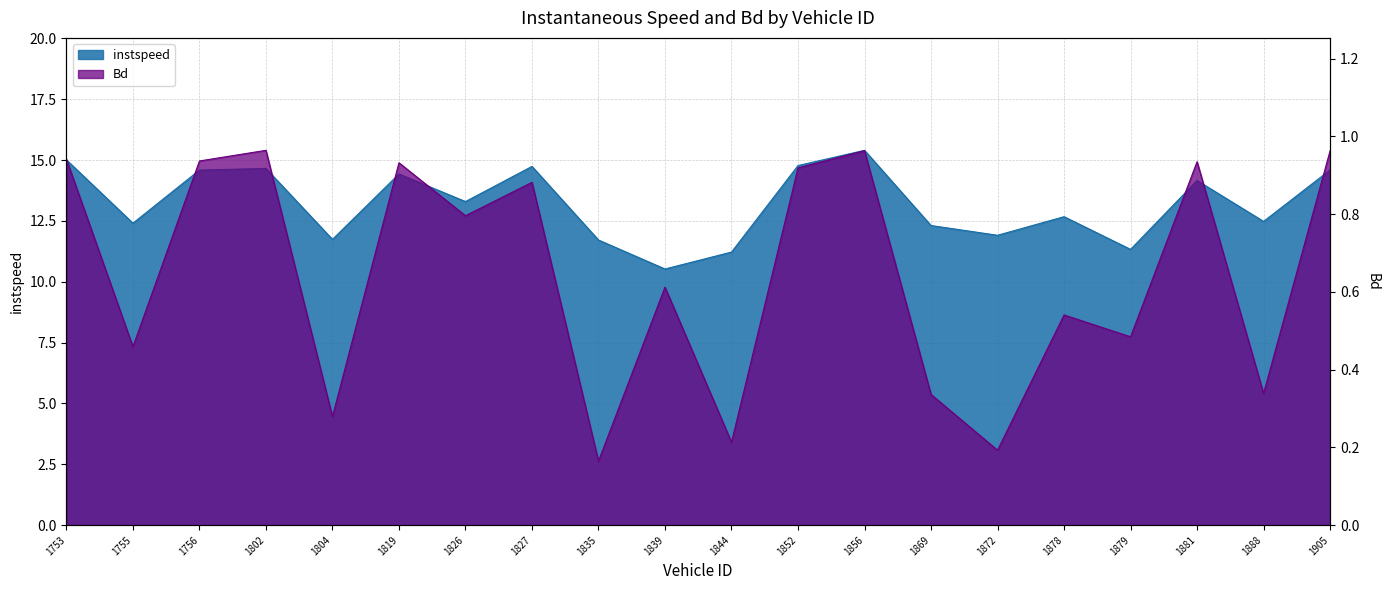

Reading left to right, what are all the values shown in this chart?

instspeed: 1753=15.0	1755=12.4	1756=14.6	1802=14.7	1804=11.7	1819=14.4	1826=13.3	1827=14.7	1835=11.7	1839=10.5	1844=11.2	1852=14.8	1856=15.4	1869=12.3	1872=11.9	1878=12.7	1879=11.3	1881=14.2	1888=12.5	1905=14.6
Bd: 1753=0.9	1755=0.5	1756=0.9	1802=1.0	1804=0.3	1819=0.9	1826=0.8	1827=0.9	1835=0.2	1839=0.6	1844=0.2	1852=0.9	1856=1.0	1869=0.3	1872=0.2	1878=0.5	1879=0.5	1881=0.9	1888=0.3	1905=1.0